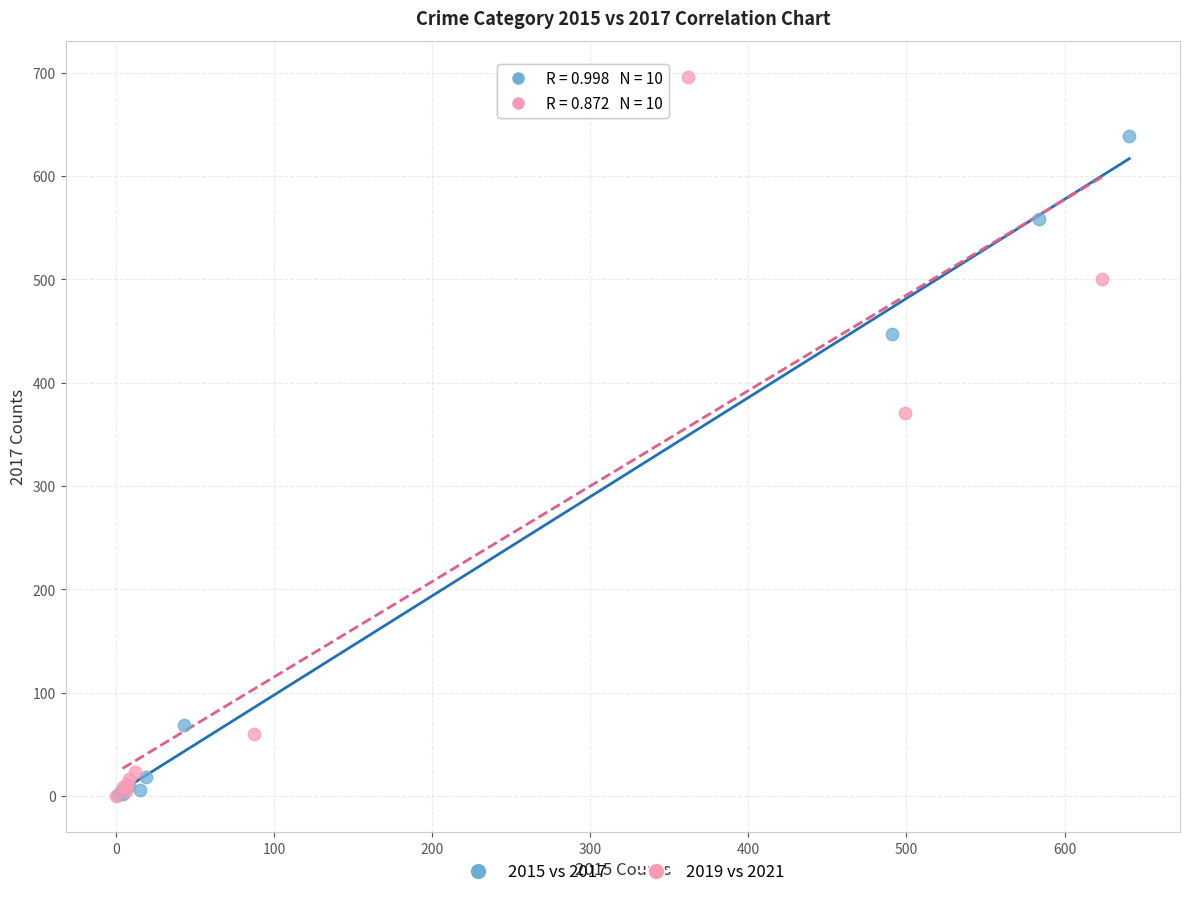

Which series has the largest Y range (max minus min)?

2019 vs 2021